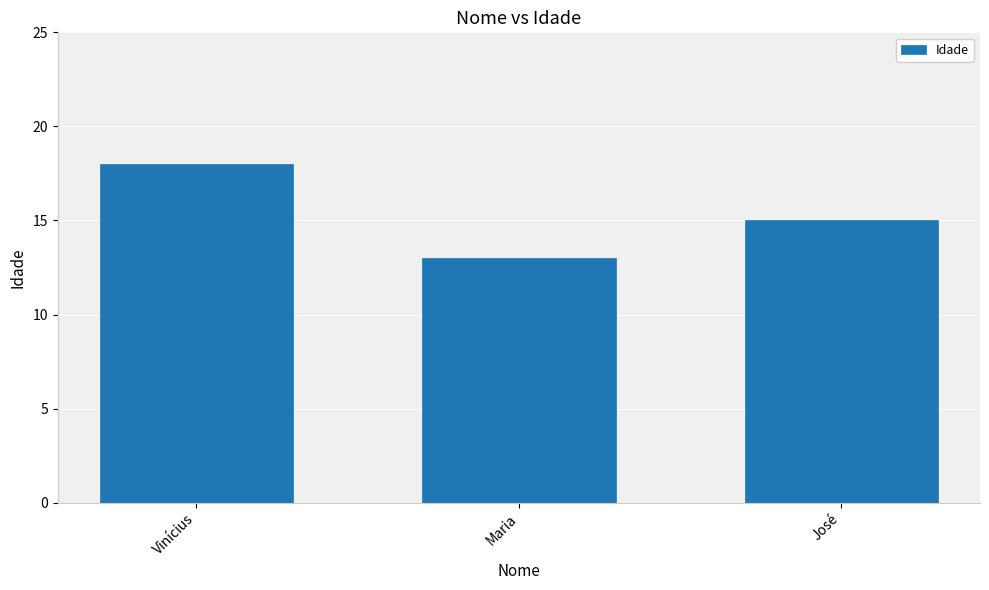

Reading left to right, what are all the values shown in this chart?

Vinícius=18	Maria=13	José=15